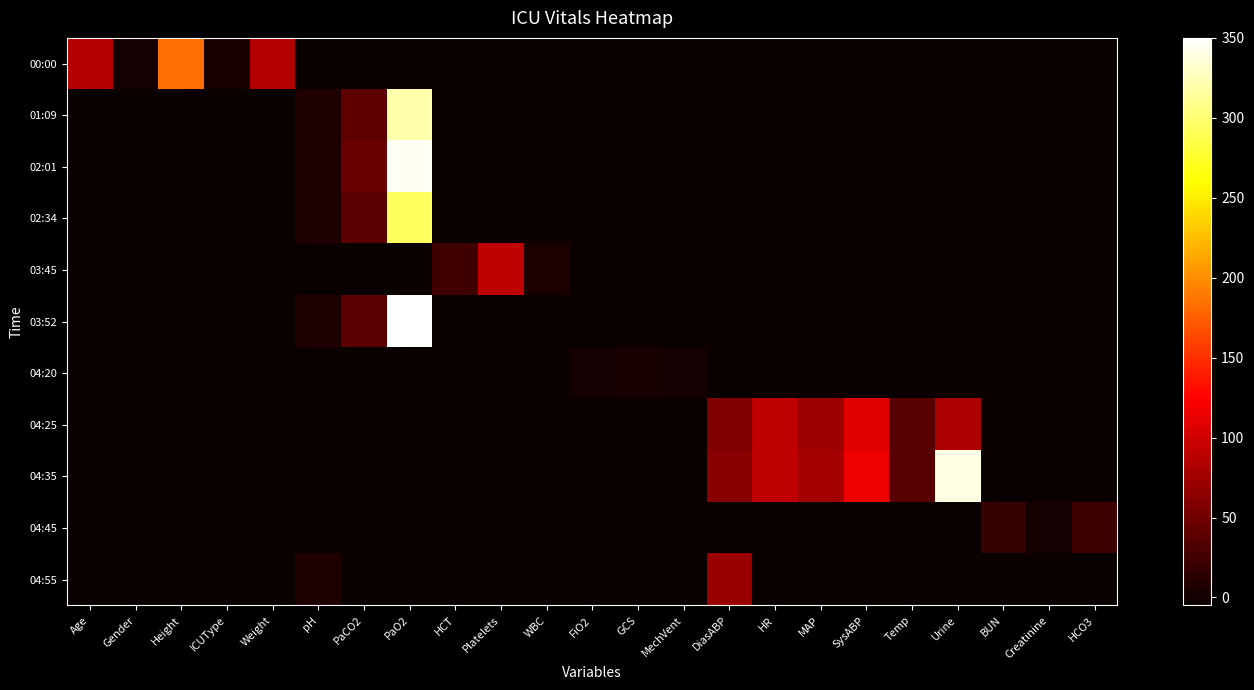

At which category is the sum across all series the highest?

PaO2